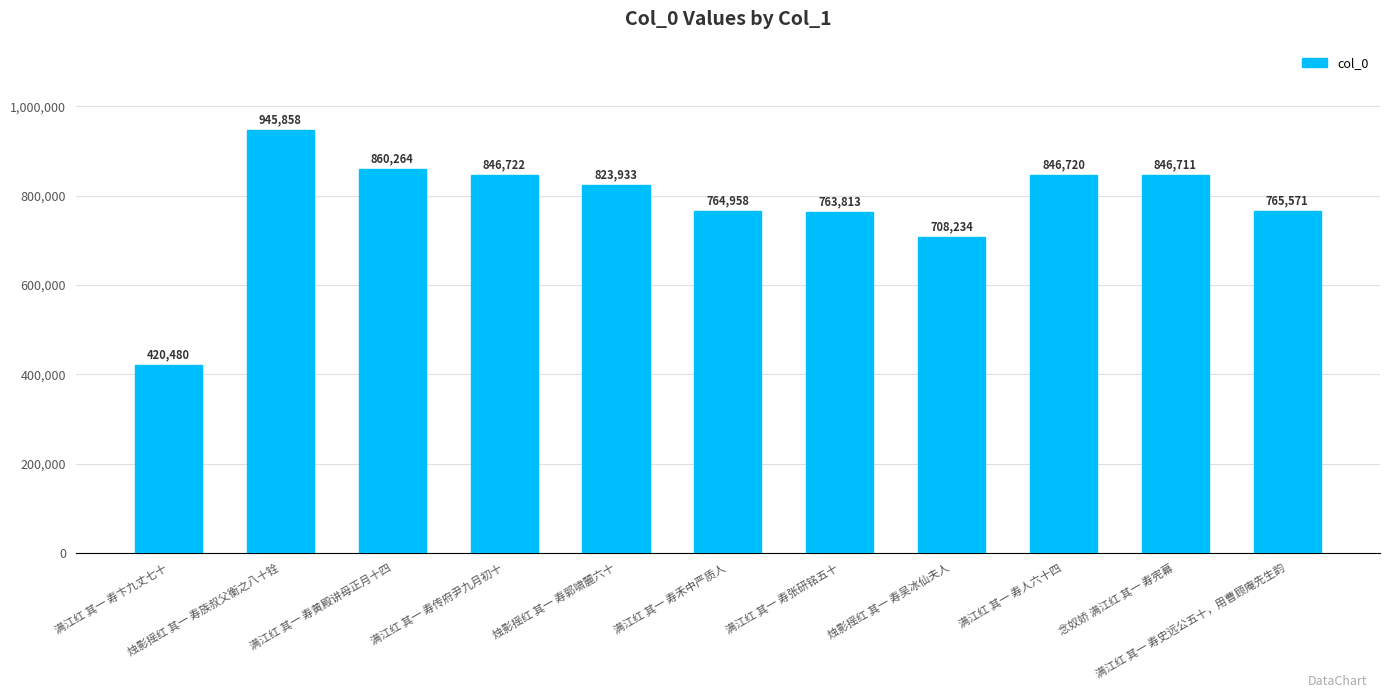

List the labels in order of value, smallest first.

满江红 其一 寿卞九丈七十, 烛影摇红 其一 寿吴冰仙夫人, 满江红 其一 寿张研铭五十, 满江红 其一 寿禾中严质人, 满江红 其一 寿史远公五十，用曹顾庵先生韵, 烛影摇红 其一 寿郭啸麓六十, 念奴娇 满江红 其一 寿宪幕, 满江红 其一 寿人六十四, 满江红 其一 寿传府尹九月初十, 满江红 其一 寿黄殿讲母正月十四, 烛影摇红 其一 寿族叔父衡之八十铨